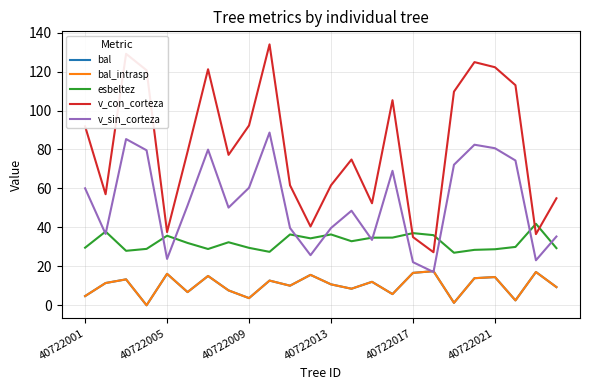

Is this an area chart (filled region under the line)?

No